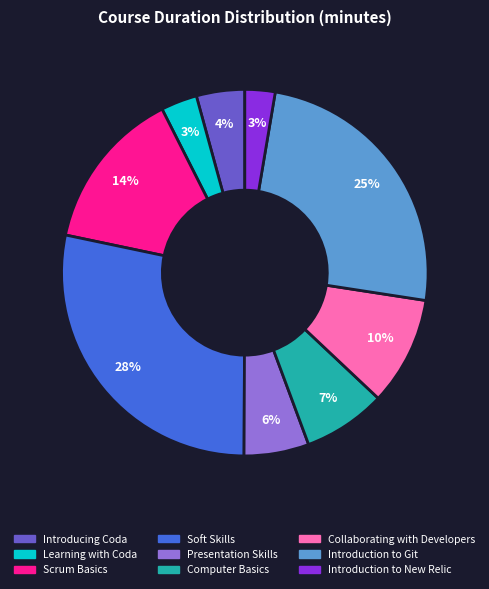

Does Computer Basics represent more than half of the total?

No